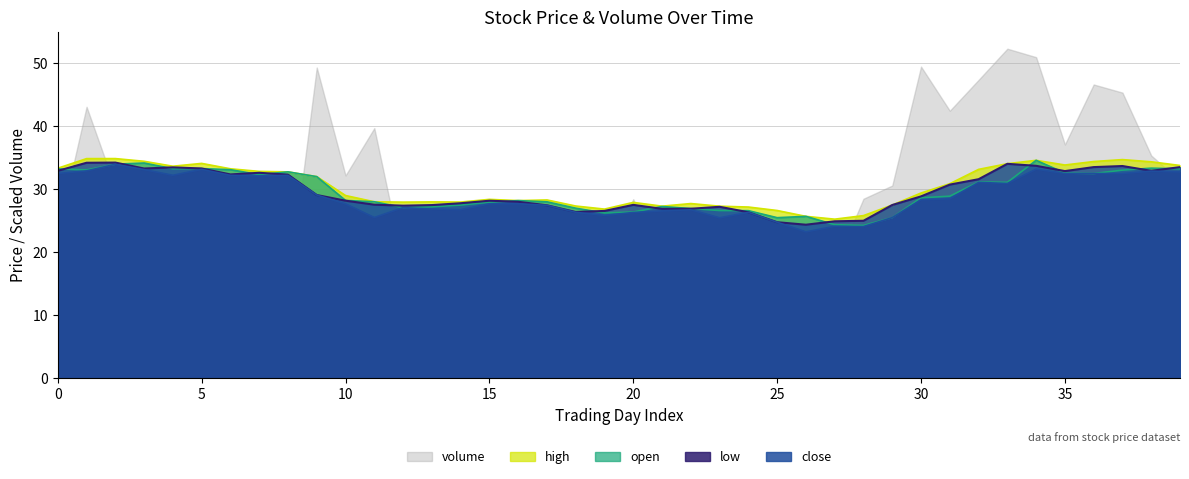

What is the difference between the second highest and minimum values in the open series?

9.9